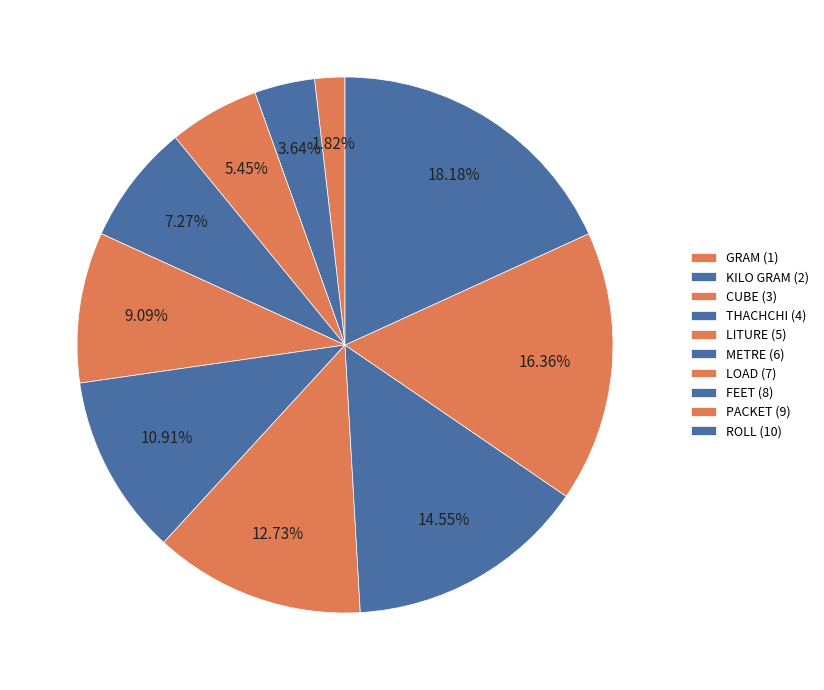

What is the largest slice in the pie chart?

ROLL